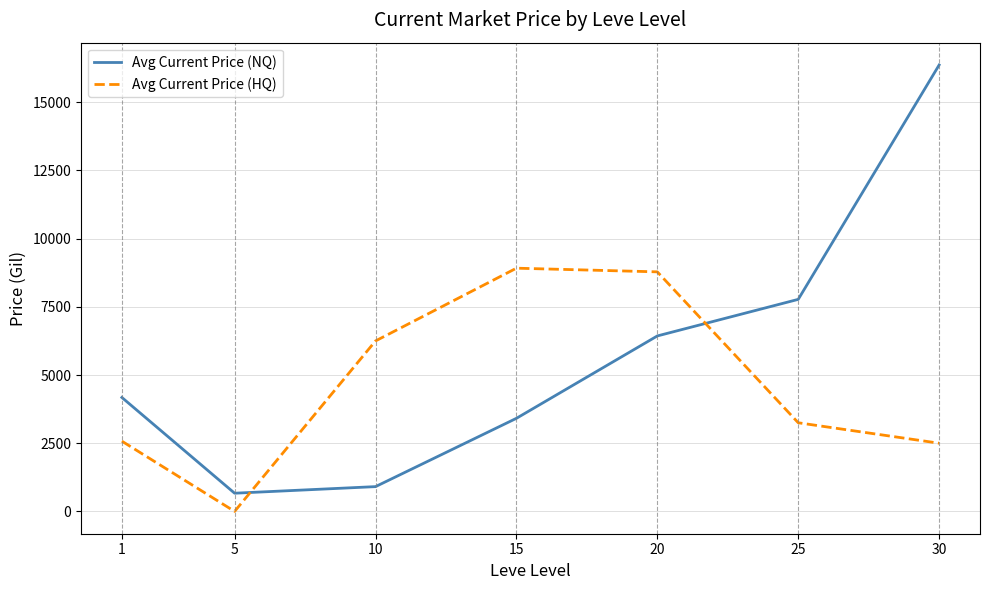

The value of Avg Current Price (HQ) at 1 is 4244.1. True or false?

False